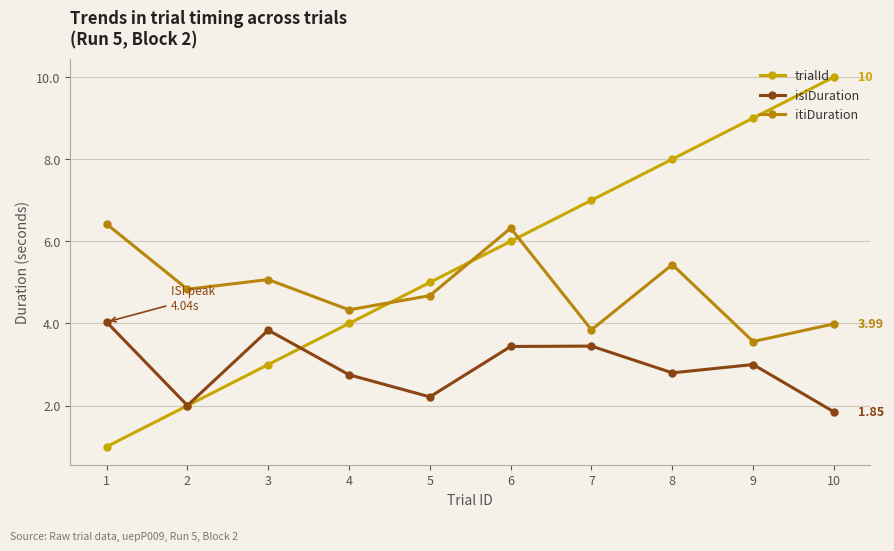

What is the difference between the maximum and second lowest values in the itiDuration series?

2.6